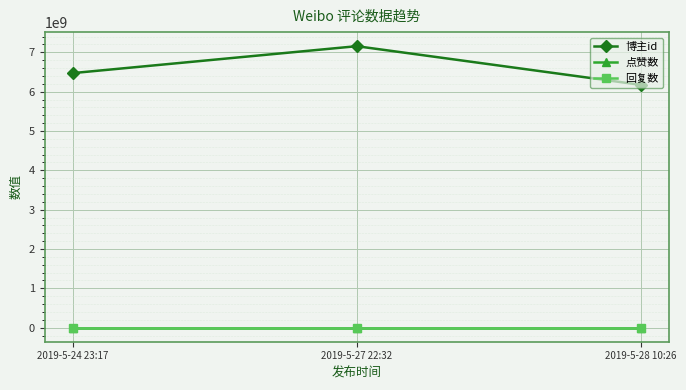

What is the difference between the maximum and minimum values in the 博主id series?

982185319